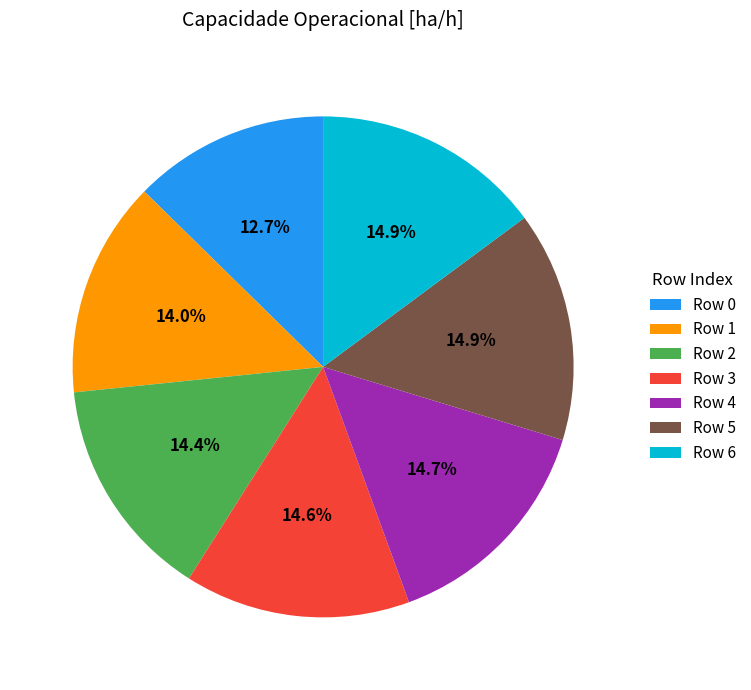

How many segments does this pie chart have?

7